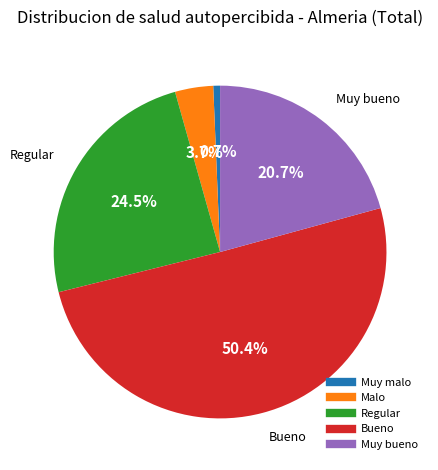

What percentage is NOT represented by Muy malo?

99.3%